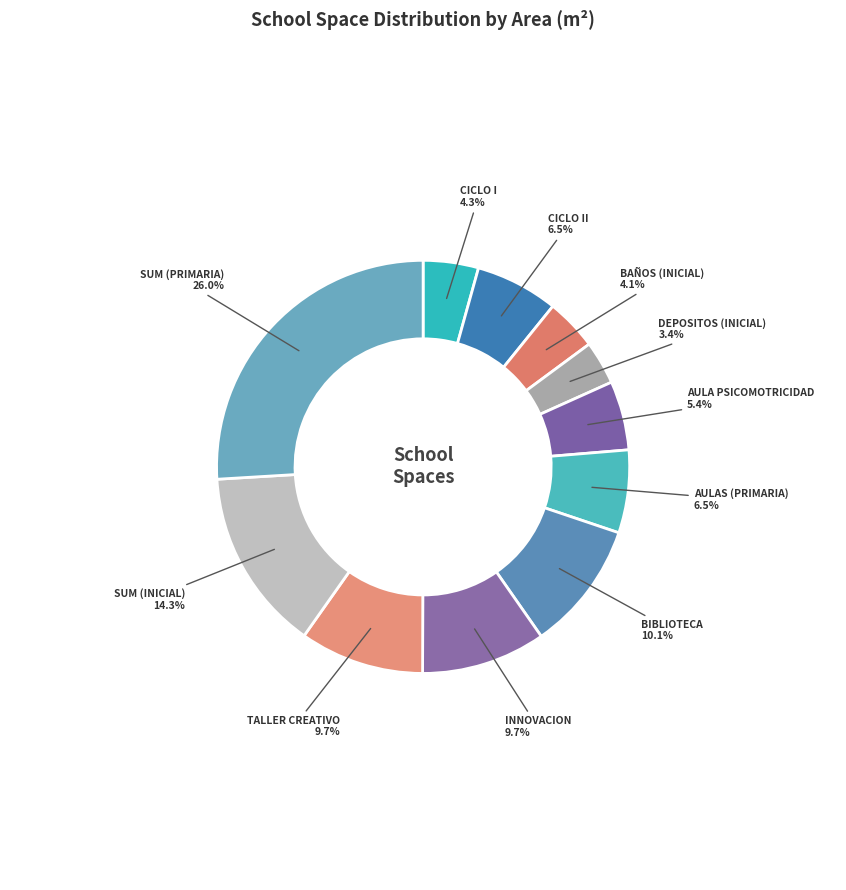

To the nearest percent, what is the average slice percentage?

9%